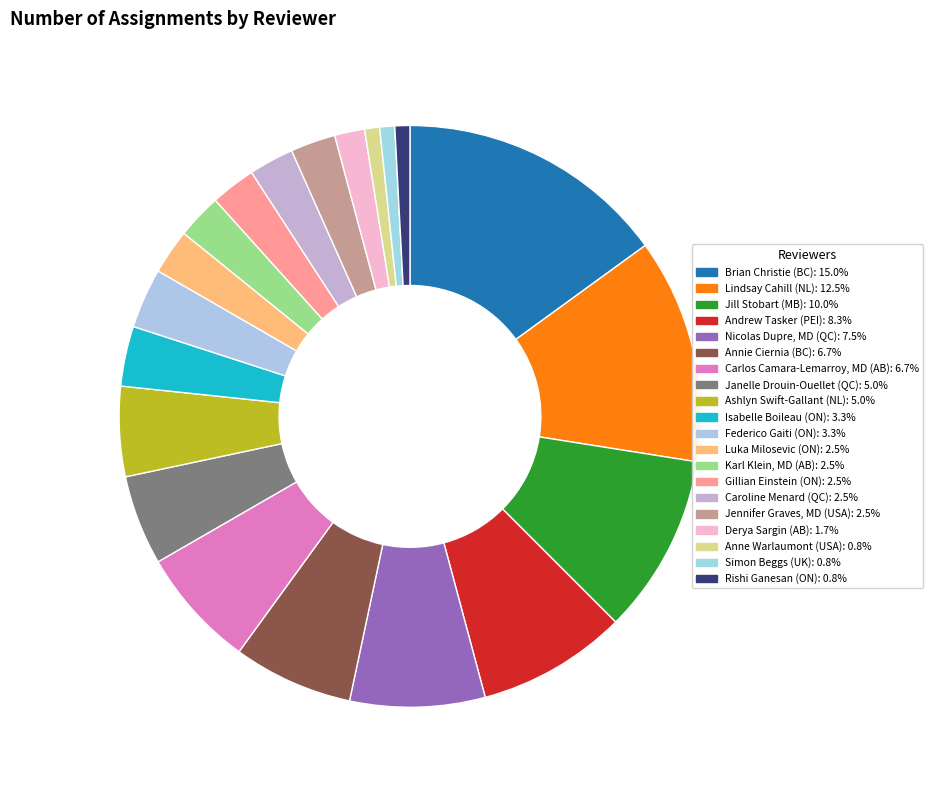

True or false: Ashlyn Swift-Gallant (NL) accounts for 1% of the total.

False